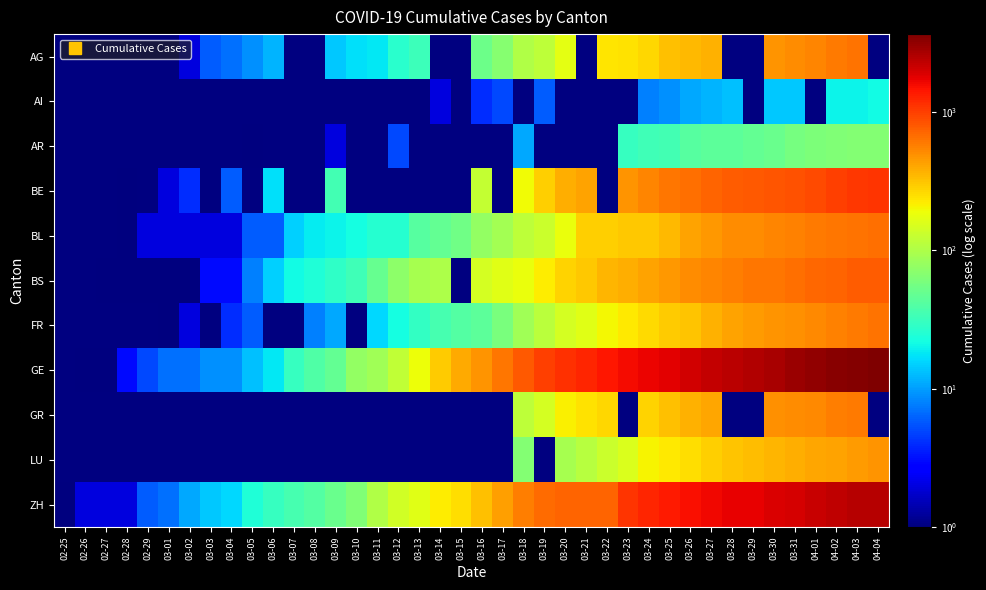

What is the difference between the maximum and minimum values in the ZH series?

2466.0